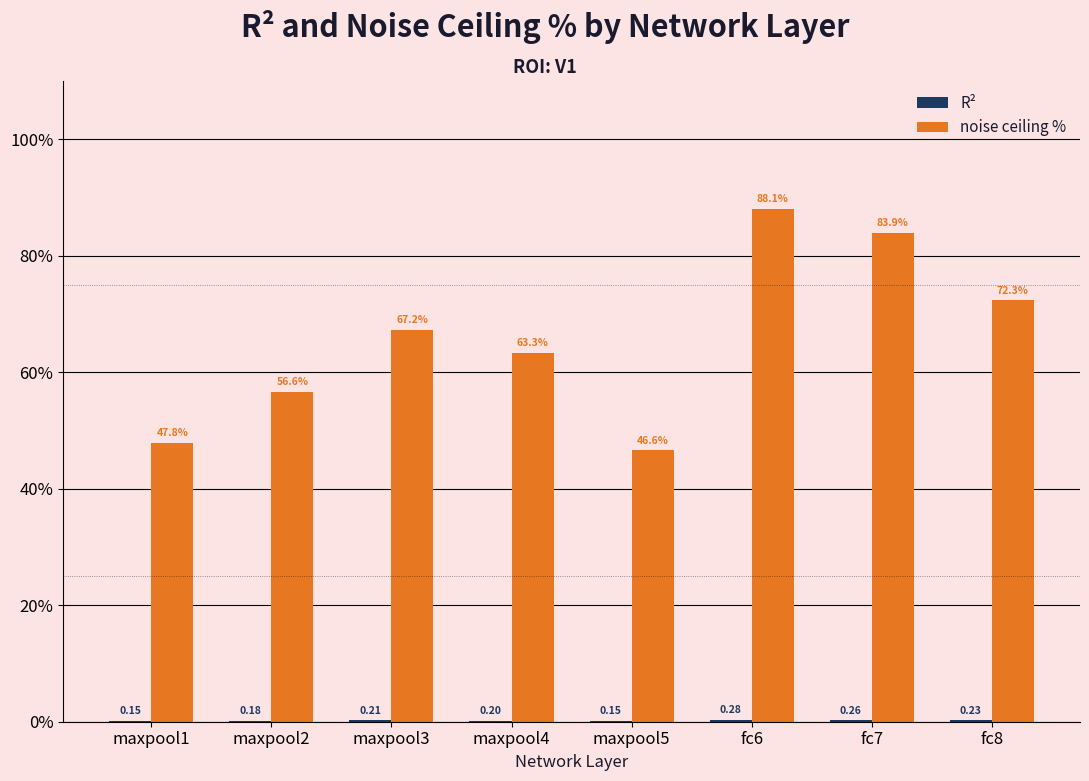

Between maxpool4 and maxpool5, which series saw the biggest shift?

noise ceiling %